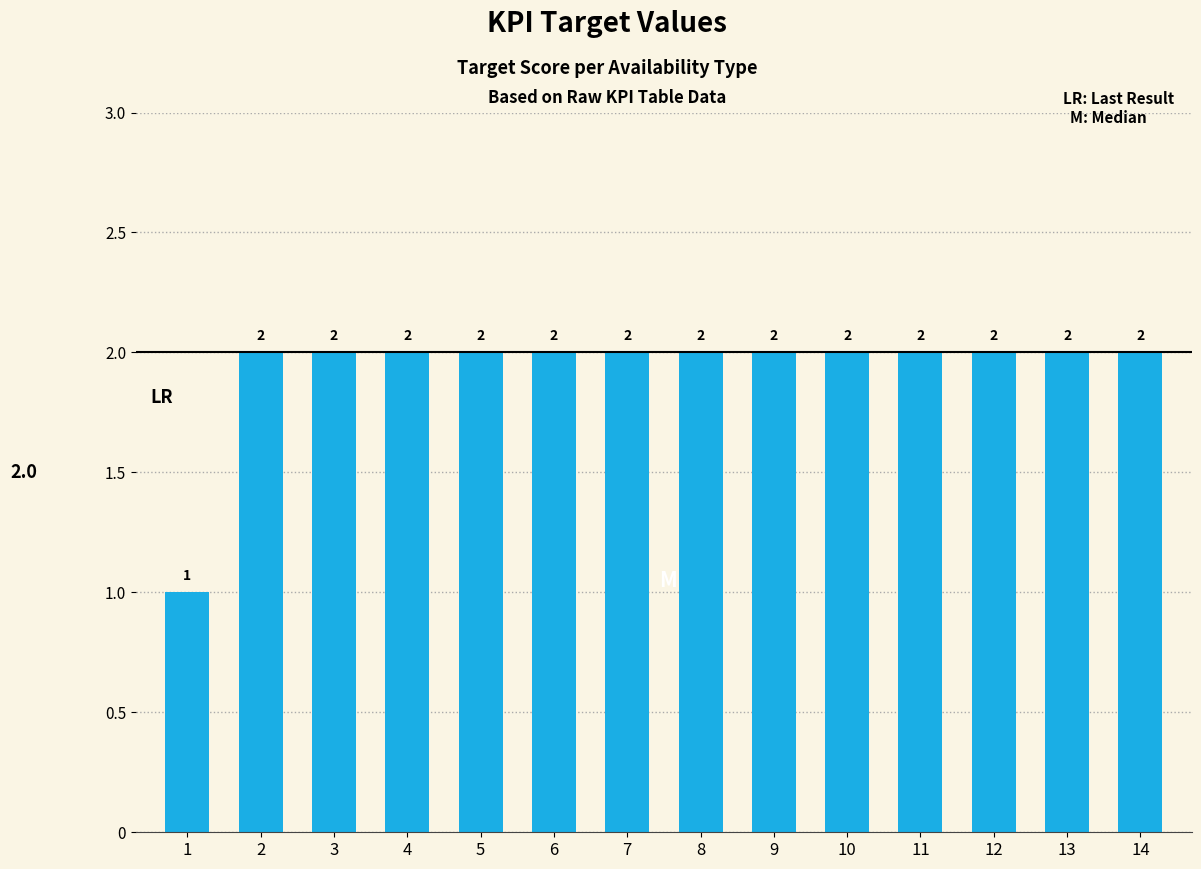

What is the ratio of the value at 9 to the value at 5?

1.0